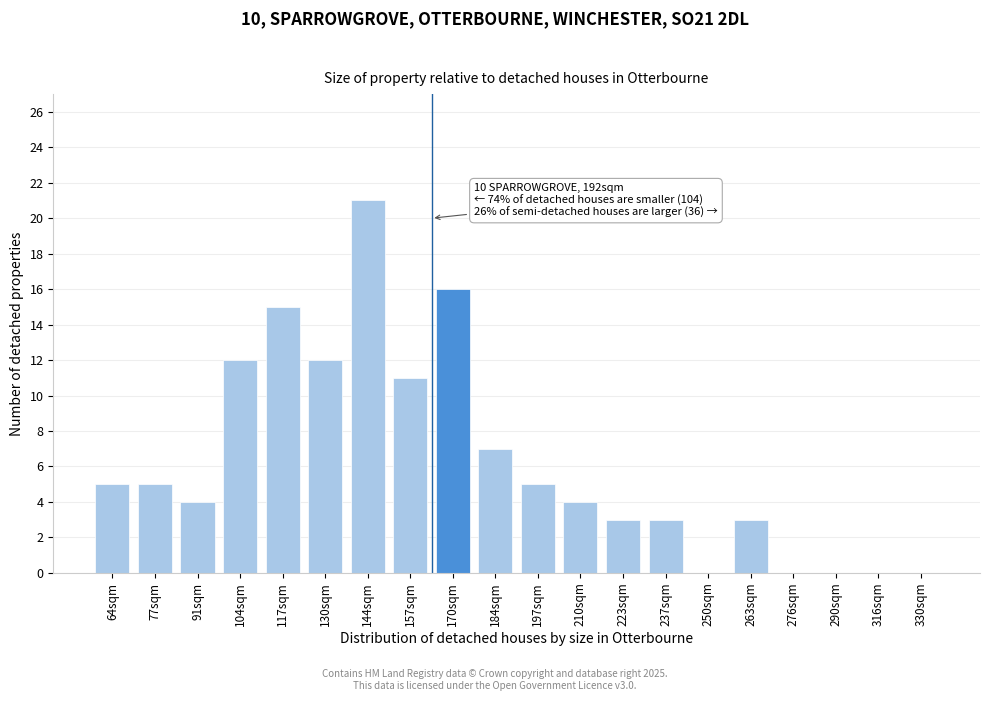

Reading left to right, extract all data points from this chart.

64sqm=5	77sqm=5	91sqm=4	104sqm=12	117sqm=15	130sqm=12	144sqm=21	157sqm=11	170sqm=16	184sqm=7	197sqm=5	210sqm=4	223sqm=3	237sqm=3	250sqm=0	263sqm=3	276sqm=0	290sqm=0	316sqm=0	330sqm=0